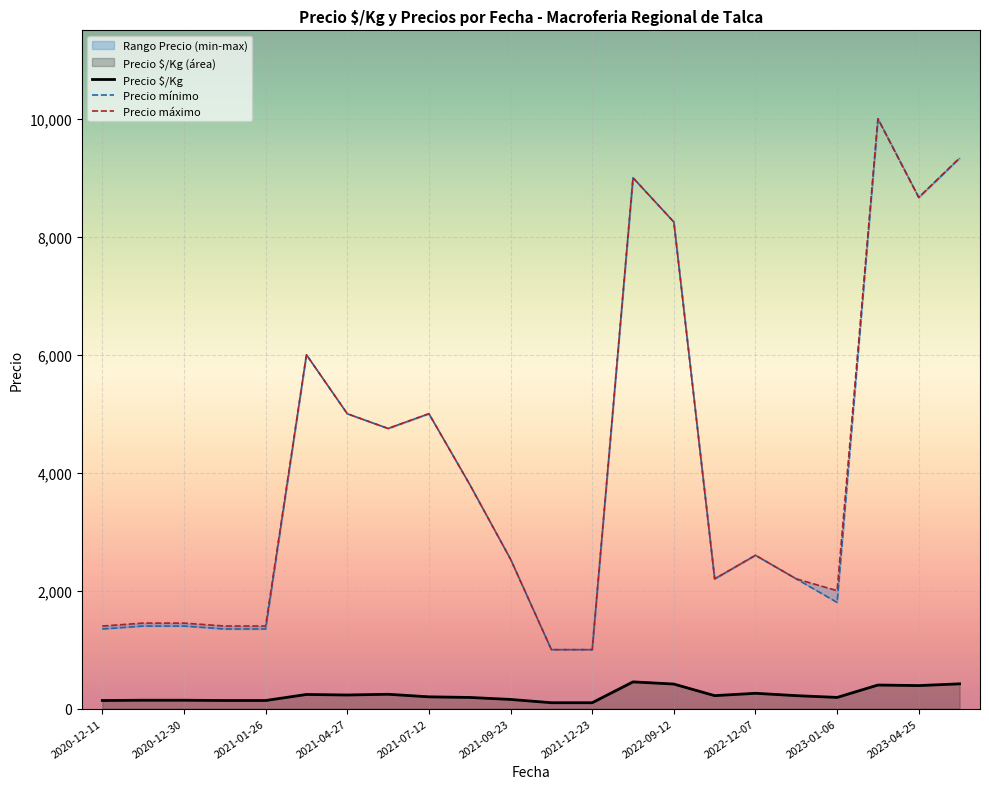

True or false: Precio mínimo and Precio $/Kg intersect in this chart.

False